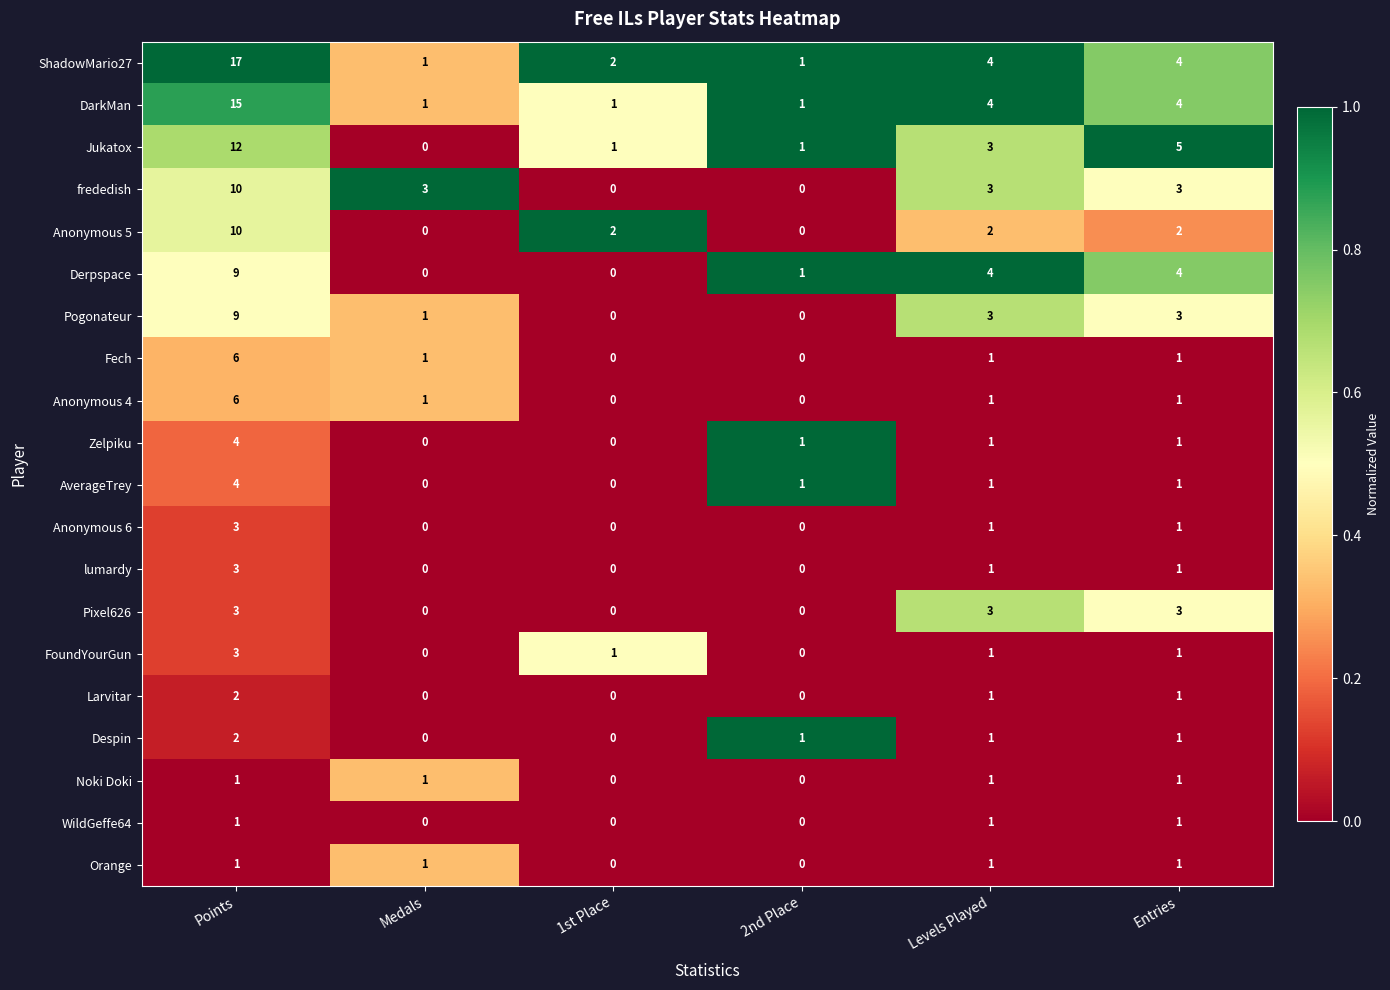

What is the difference between the Pixel626 values at 1st Place and Levels Played?

3